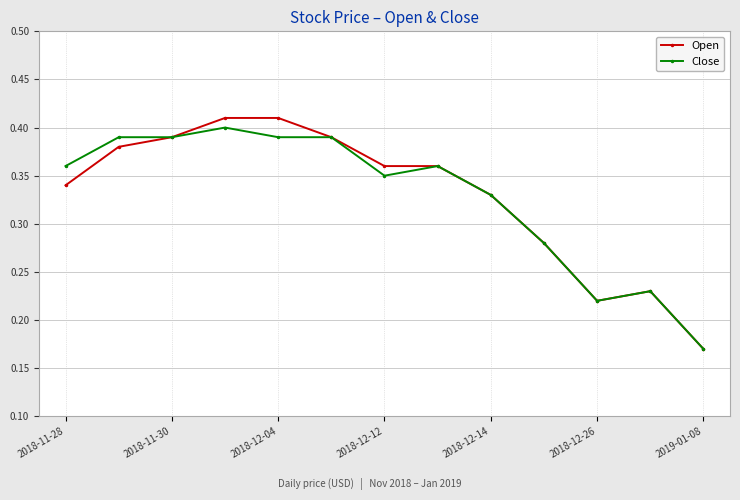

What are all the series names shown in the legend?

Open, Close